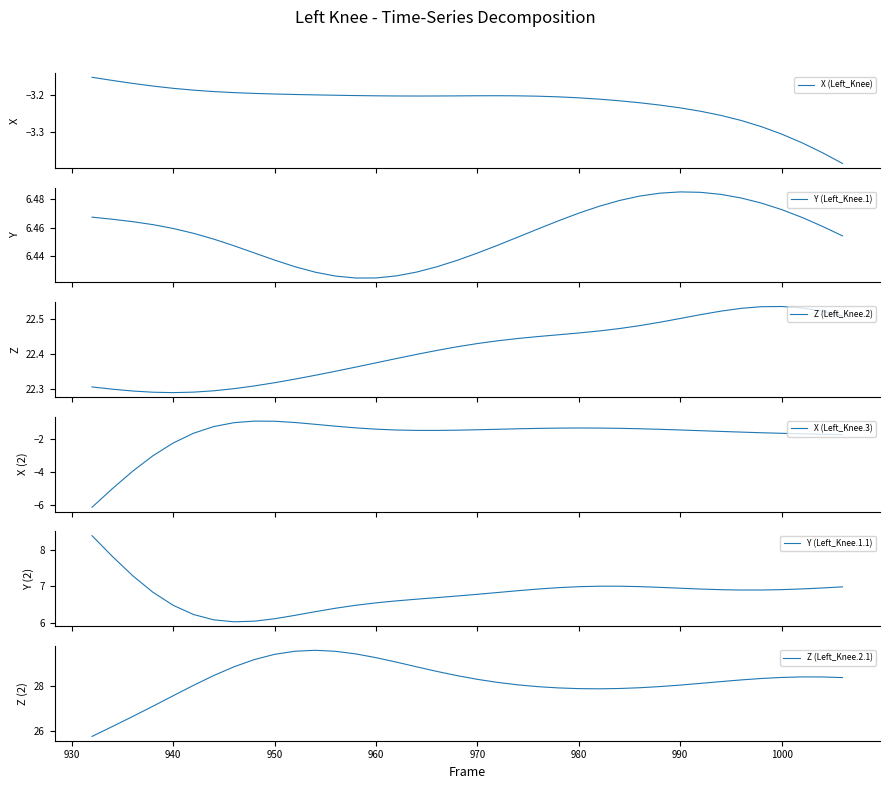

What is the maximum value for X (Left_Knee.3)?

-0.9